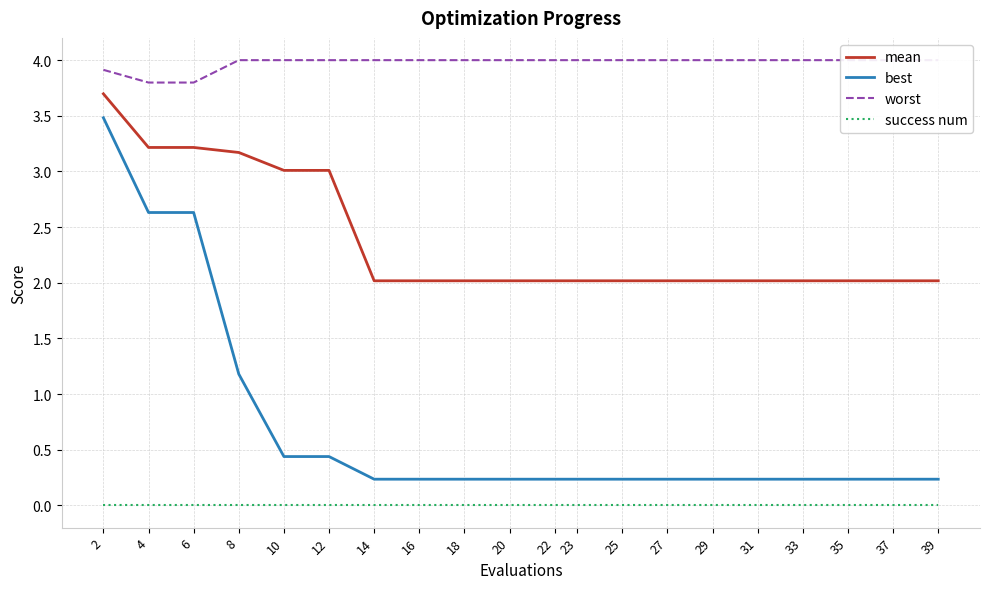

Does the chart have visible grid lines?

Yes